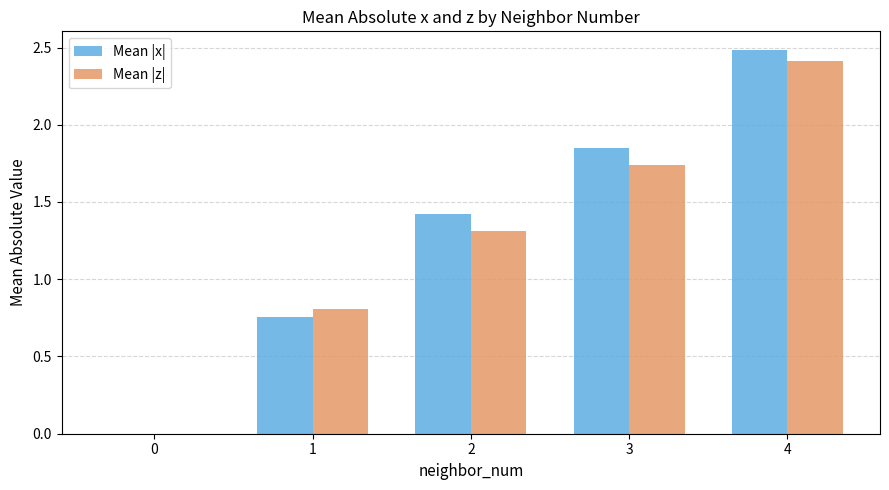

Which label corresponds to the largest value in the chart?

4